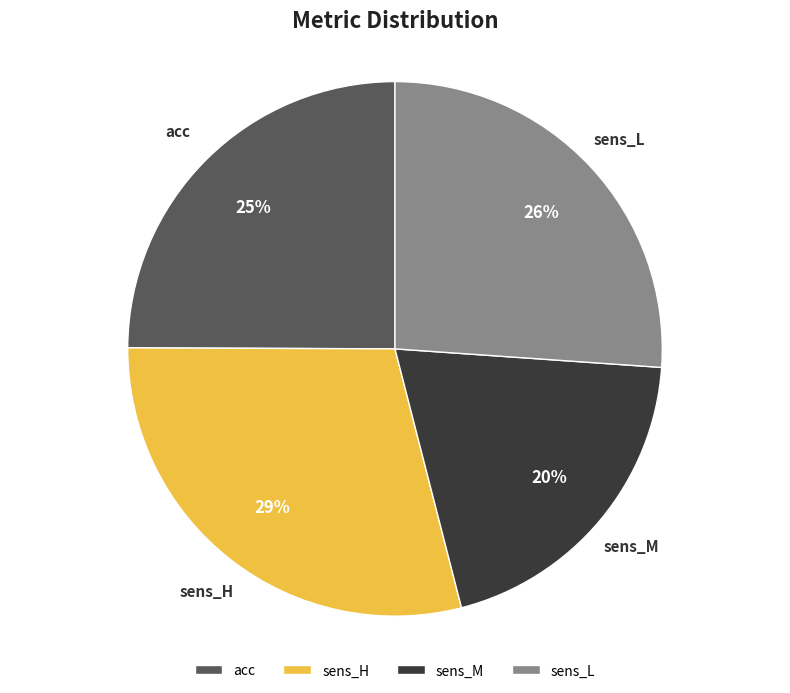

To the nearest percent, what is the average slice percentage?

25%